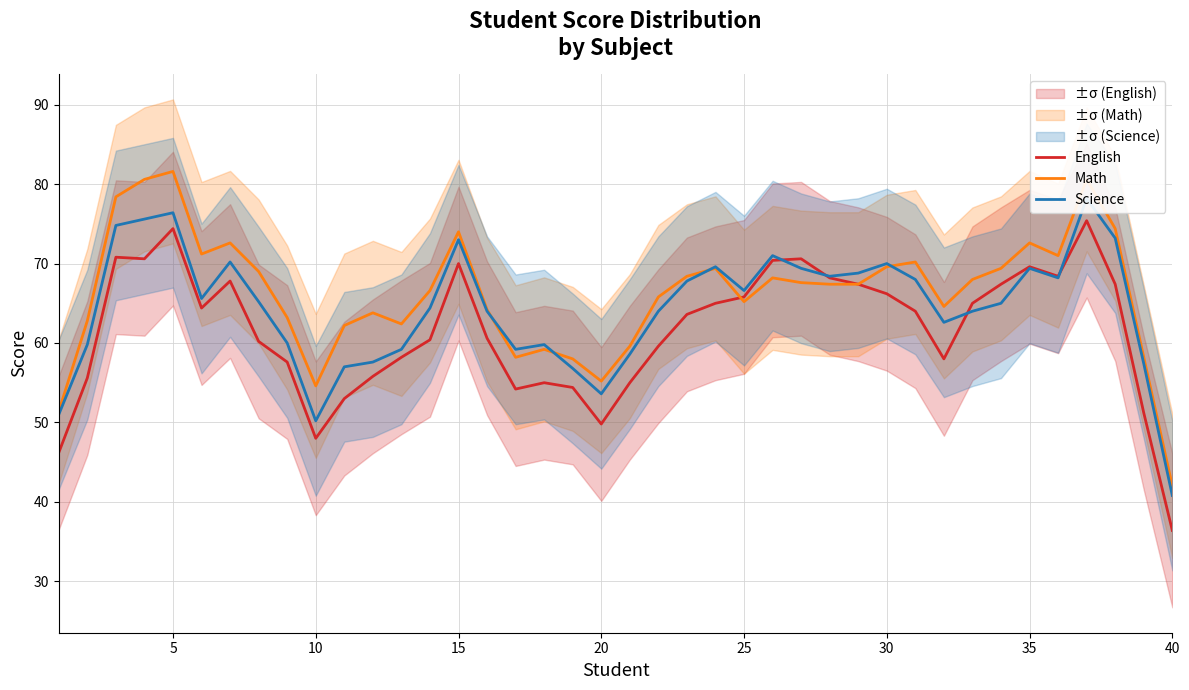

How many times do Math and Science cross each other?

4